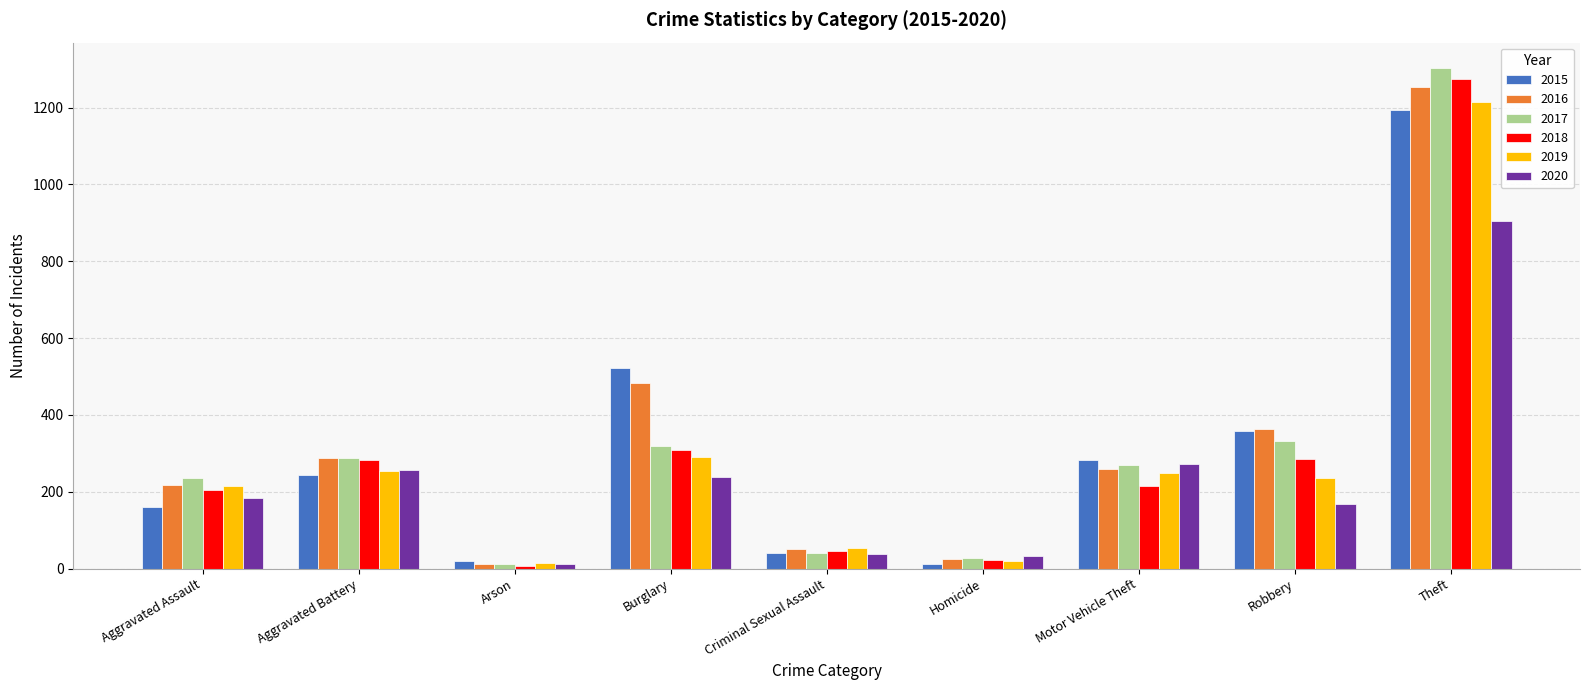

What is the label of the 2nd bar from the left?

Aggravated Battery